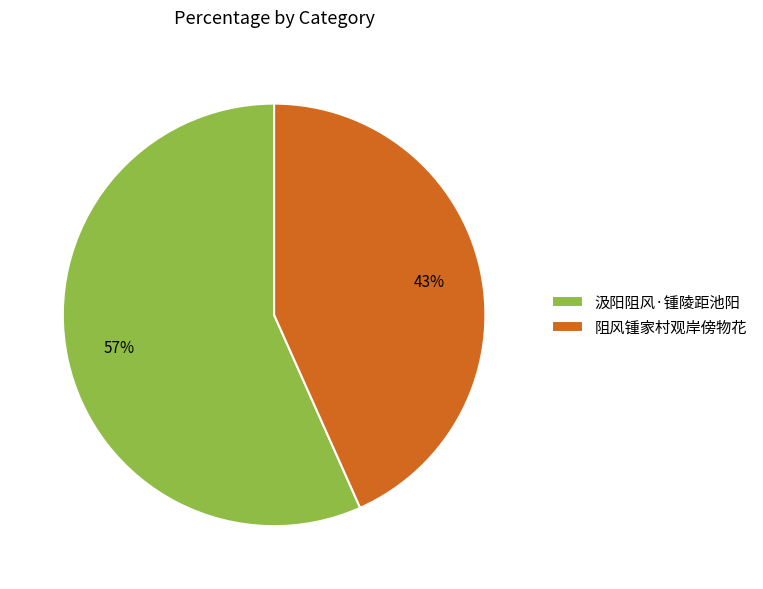

Count the number of slices in the pie.

2